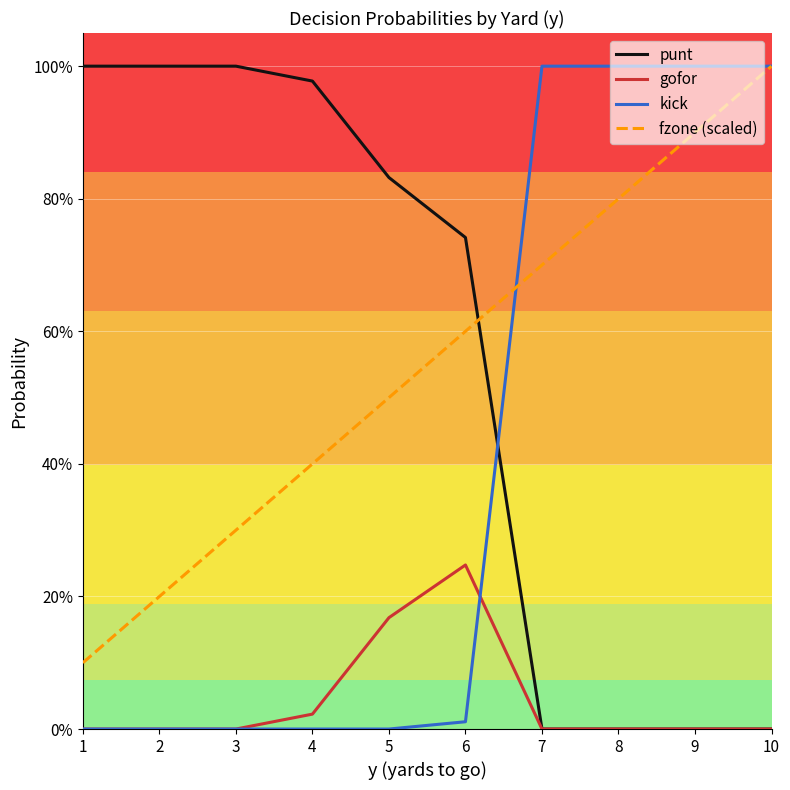

Does the chart display data point markers on the line(s)?

No